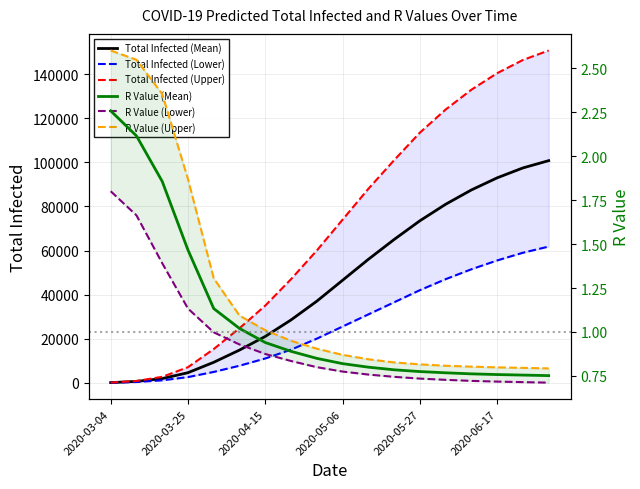

Reading left to right, extract all data points from this chart.

Total Infected (Mean): 49.0	594.0	1873.0	4549.0	9268.0	14821.0	21000.0	28500.0	37000.0	46500.0	56000.0	65000.0	73500.0	81000.0	87500.0	93000.0	97500.0	100800.0
Total Infected (Lower): 26.0	323.0	1070.0	2546.0	4898.0	7709.0	11000.0	15000.0	20000.0	25500.0	31000.0	36500.0	42000.0	47000.0	51500.0	55500.0	59000.0	61800.0
Total Infected (Upper): 65.0	795.0	2664.0	7039.0	15282.0	24736.0	35000.0	47000.0	60000.0	74000.0	88000.0	101000.0	113500.0	124000.0	133000.0	140500.0	146500.0	150800.0
R Value (Mean): 2.3	2.1	1.9	1.5	1.1	1.0	0.9	0.9	0.8	0.8	0.8	0.8	0.8	0.8	0.8	0.8	0.8	0.8
R Value (Lower): 1.8	1.7	1.4	1.1	1.0	0.9	0.9	0.8	0.8	0.8	0.8	0.7	0.7	0.7	0.7	0.7	0.7	0.7
R Value (Upper): 2.6	2.5	2.4	1.9	1.3	1.1	1.0	0.9	0.9	0.9	0.8	0.8	0.8	0.8	0.8	0.8	0.8	0.8